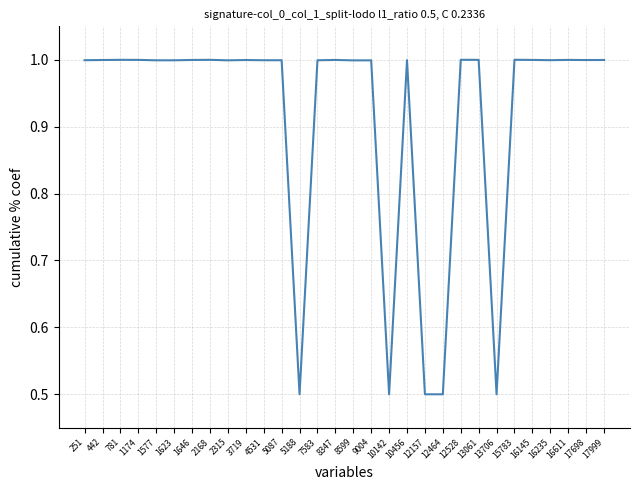

How many lines are shown in the chart?

1